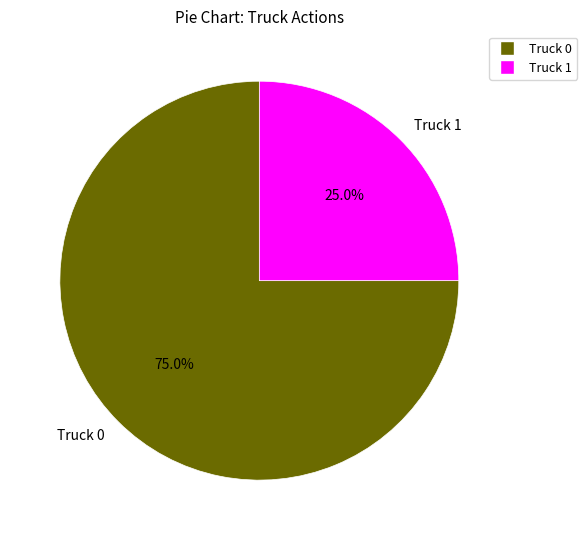

How many slices are in this pie chart?

2